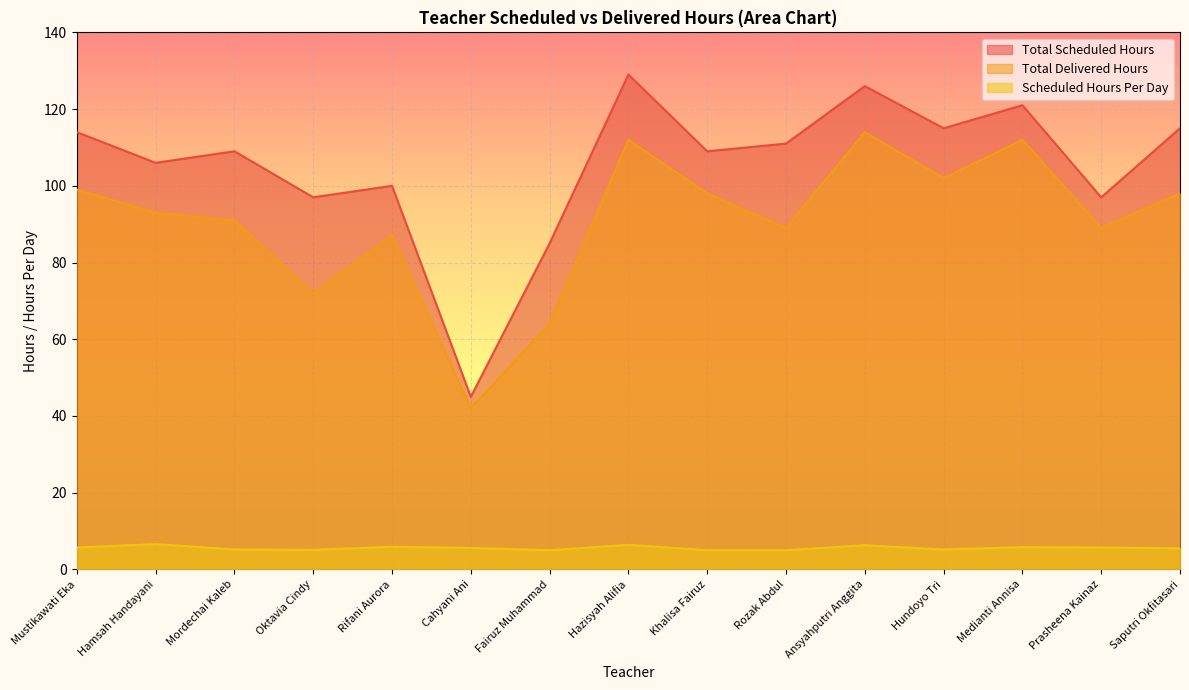

Which series has the largest range (max minus min)?

Total Scheduled Hours